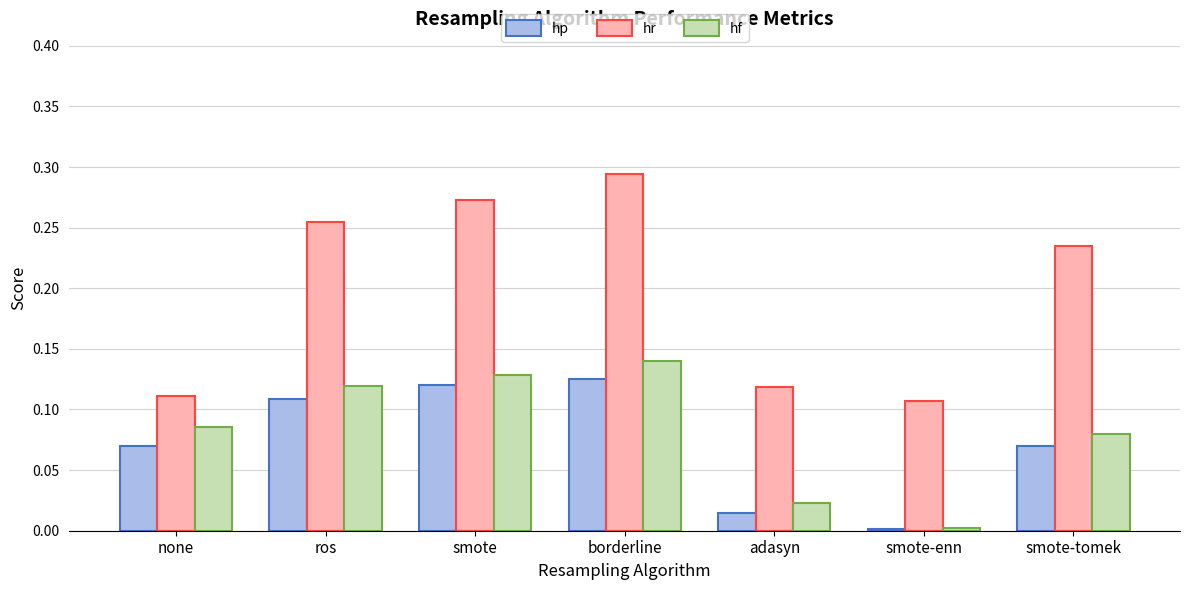

Rank the categories by hf value from highest to lowest.

borderline, smote, ros, none, smote-tomek, adasyn, smote-enn